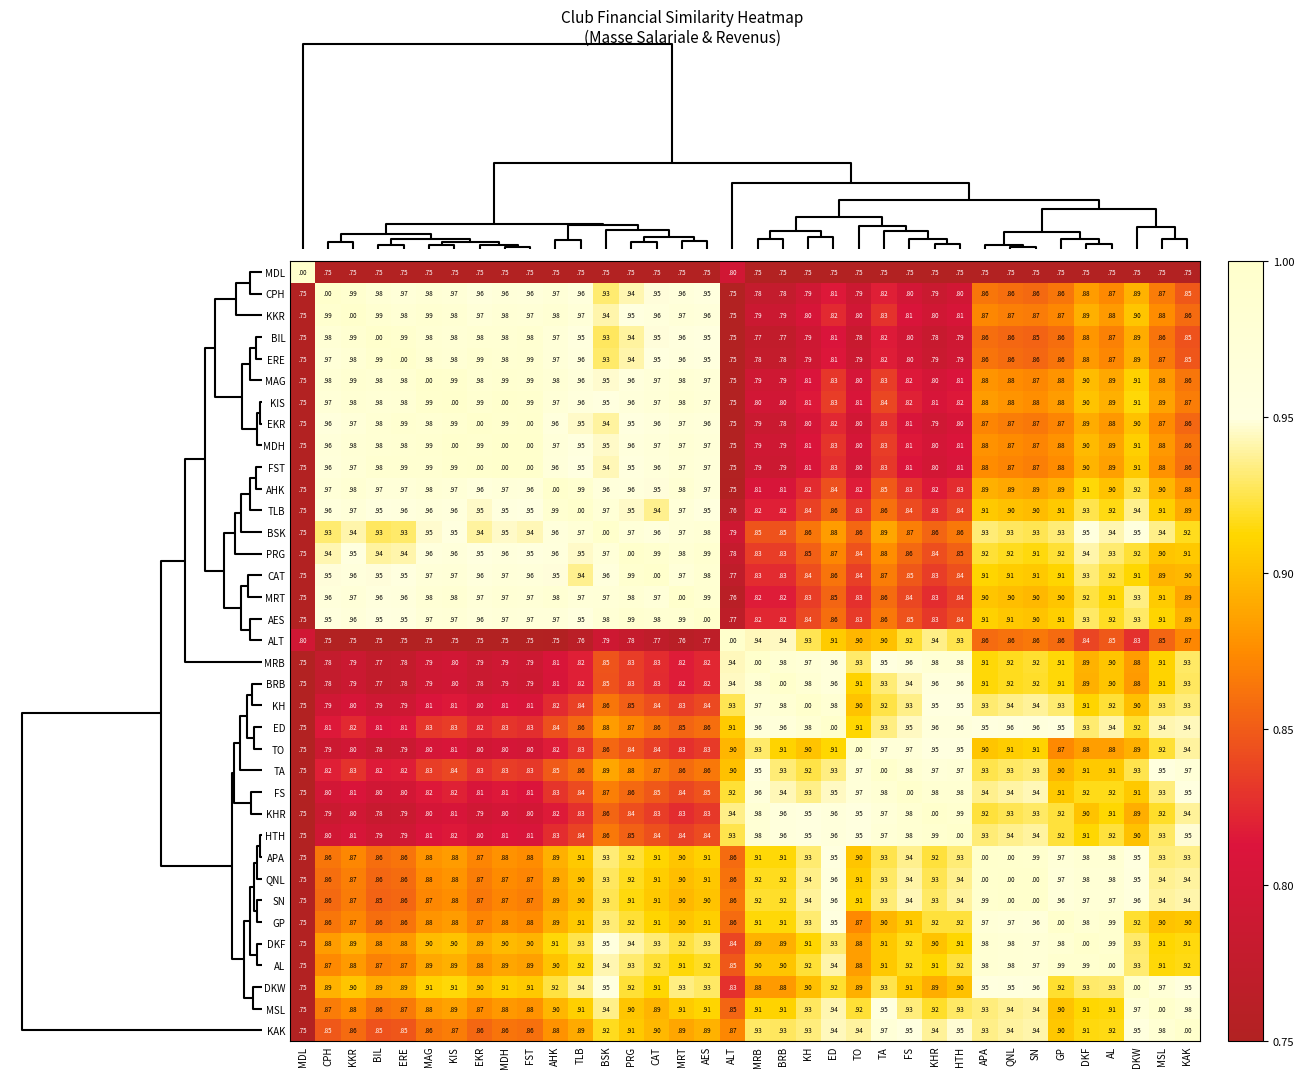

Is it true that SN equals 0.9 at FST?

True